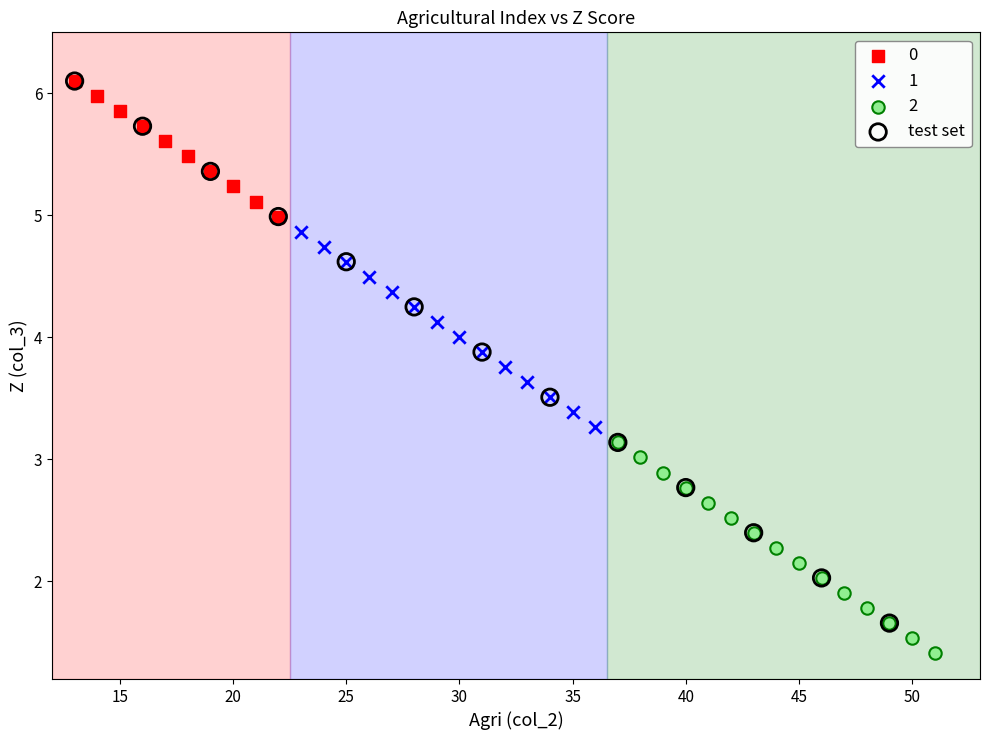

Which series has the widest spread of Y values?

test set